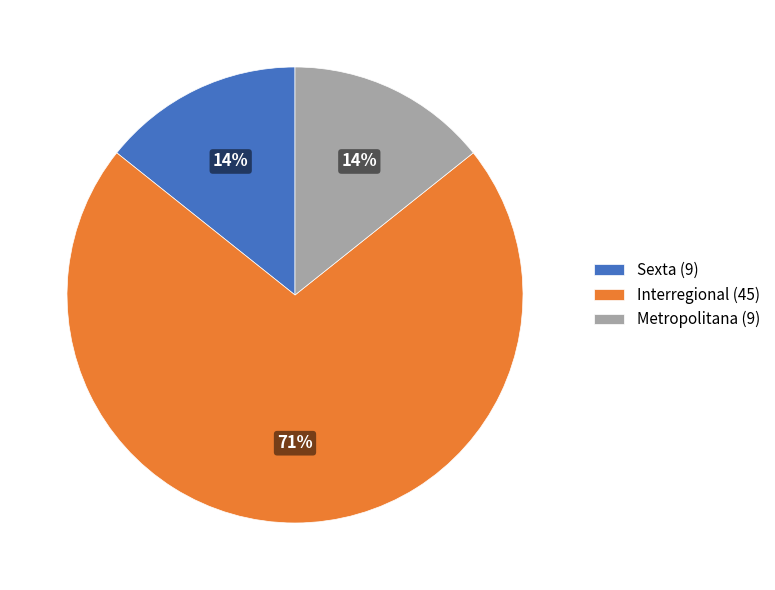

How many segments does this pie chart have?

3